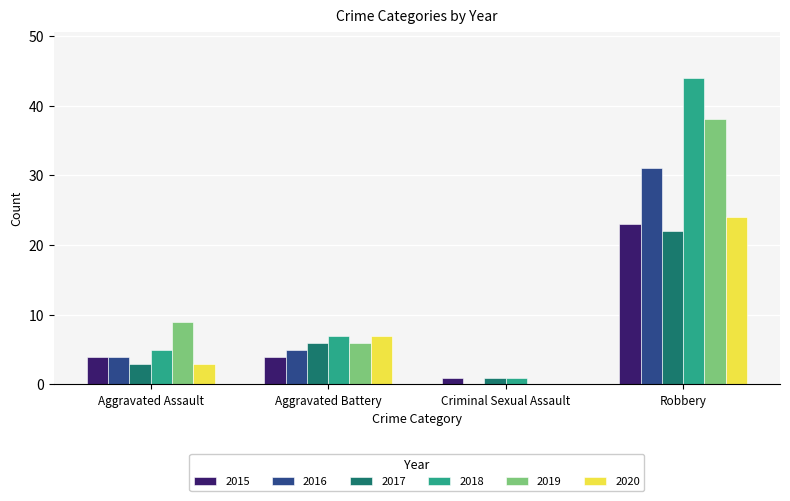

Is the value of 2020 at Aggravated Assault greater than the value of 2016 at Aggravated Battery?

No